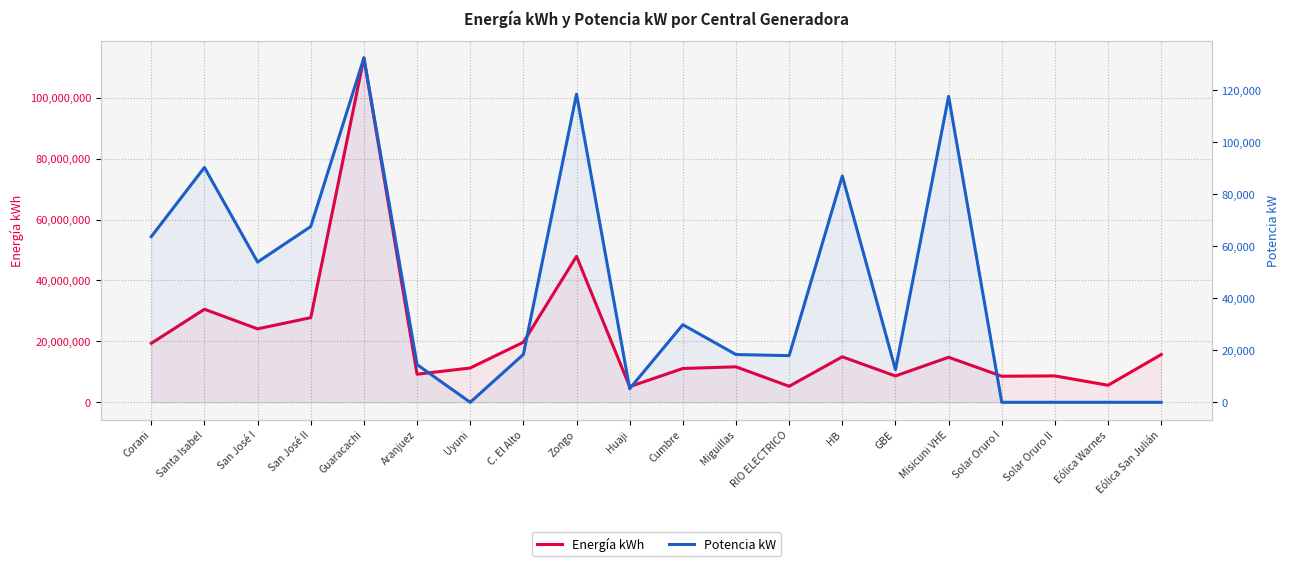

What position from the right is Aranjuez?

15